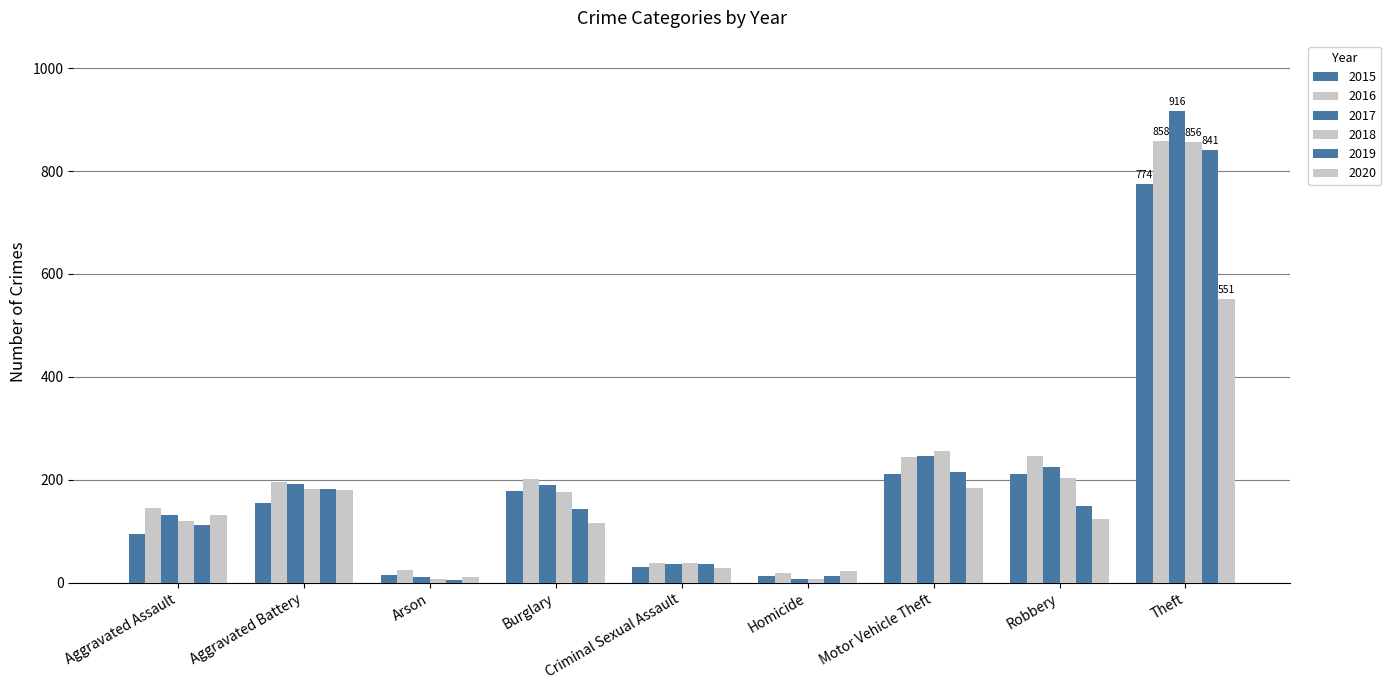

Which series changed the most between Aggravated Battery and Robbery?

2015